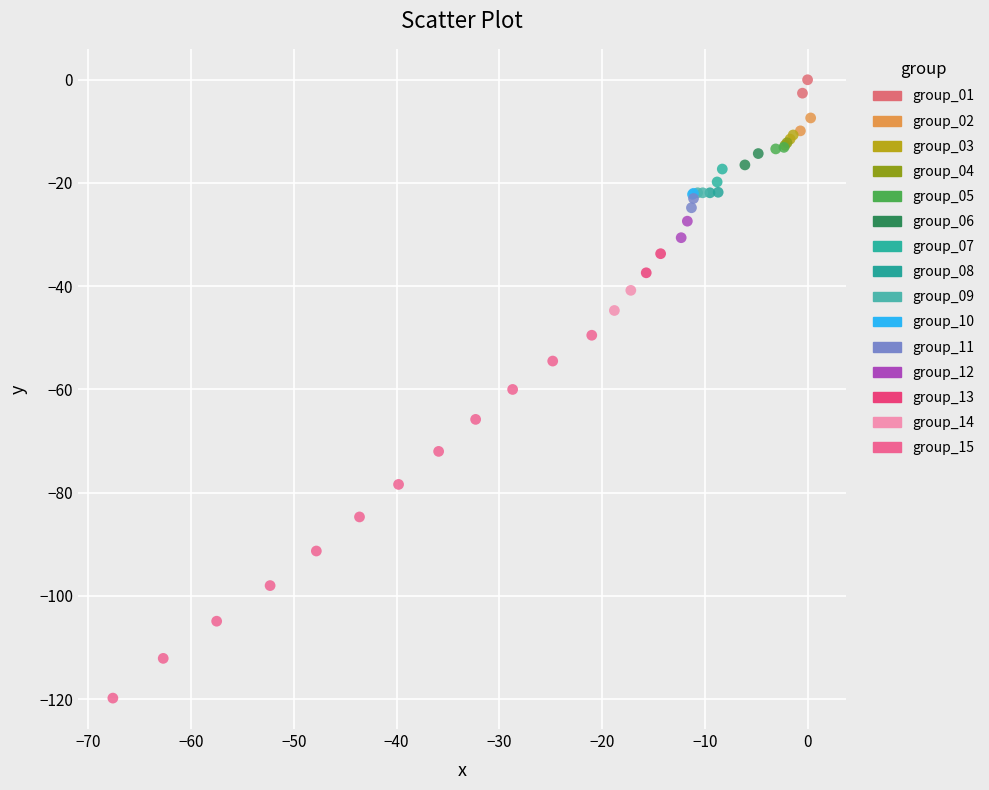

Which series contains the lowest Y value?

group_15